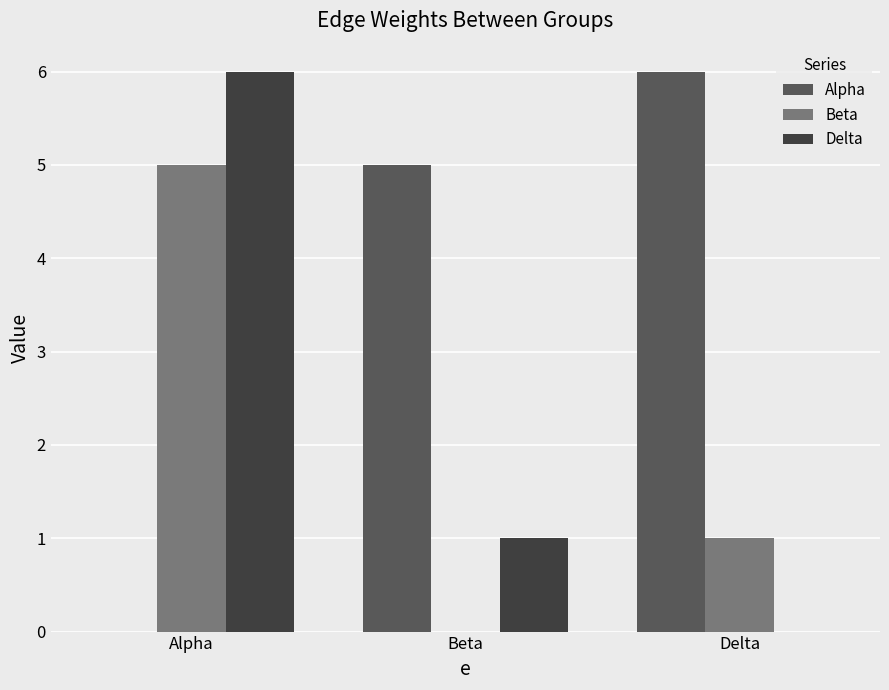

At which category is the sum across all series the highest?

Alpha